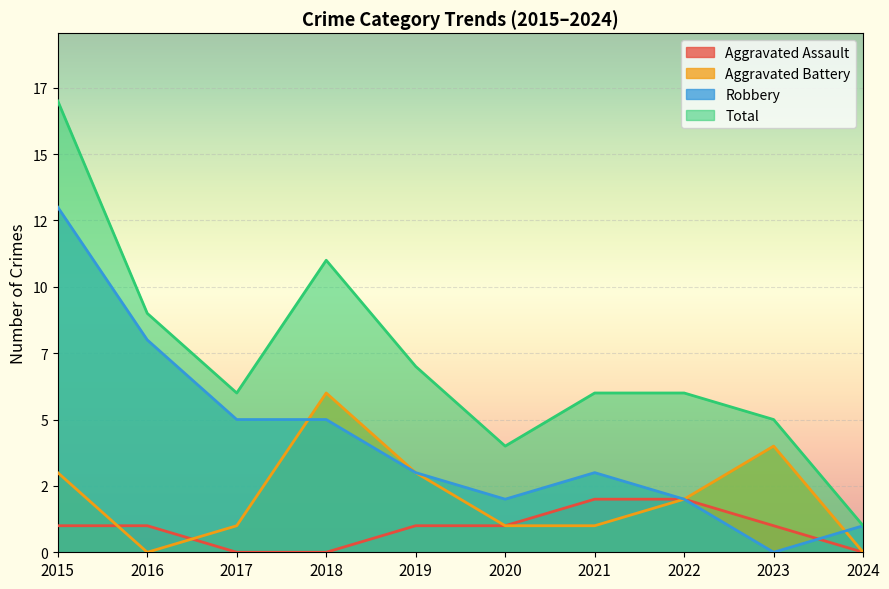

The Aggravated Battery series shows 2 at 2023. True or false?

False